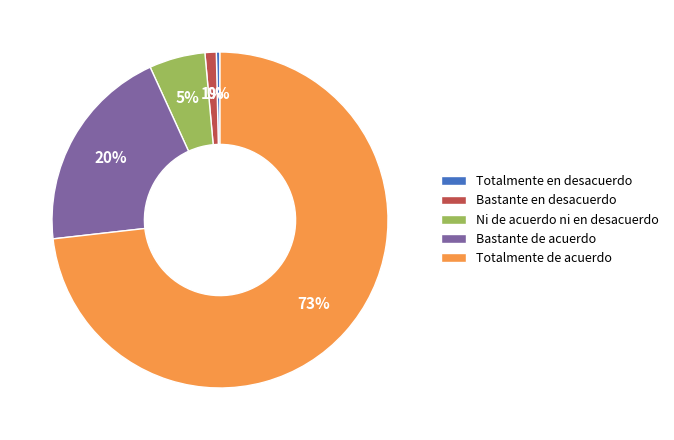

Between Bastante en desacuerdo and Ni de acuerdo ni en desacuerdo, which is larger?

Ni de acuerdo ni en desacuerdo